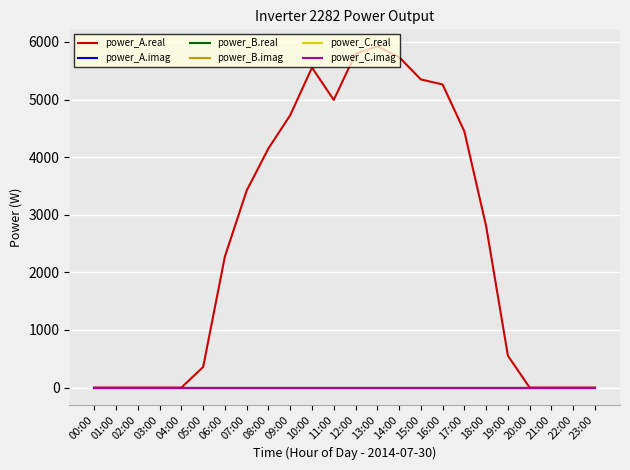

True or false: power_A.imag and power_C.imag cross at least once.

False